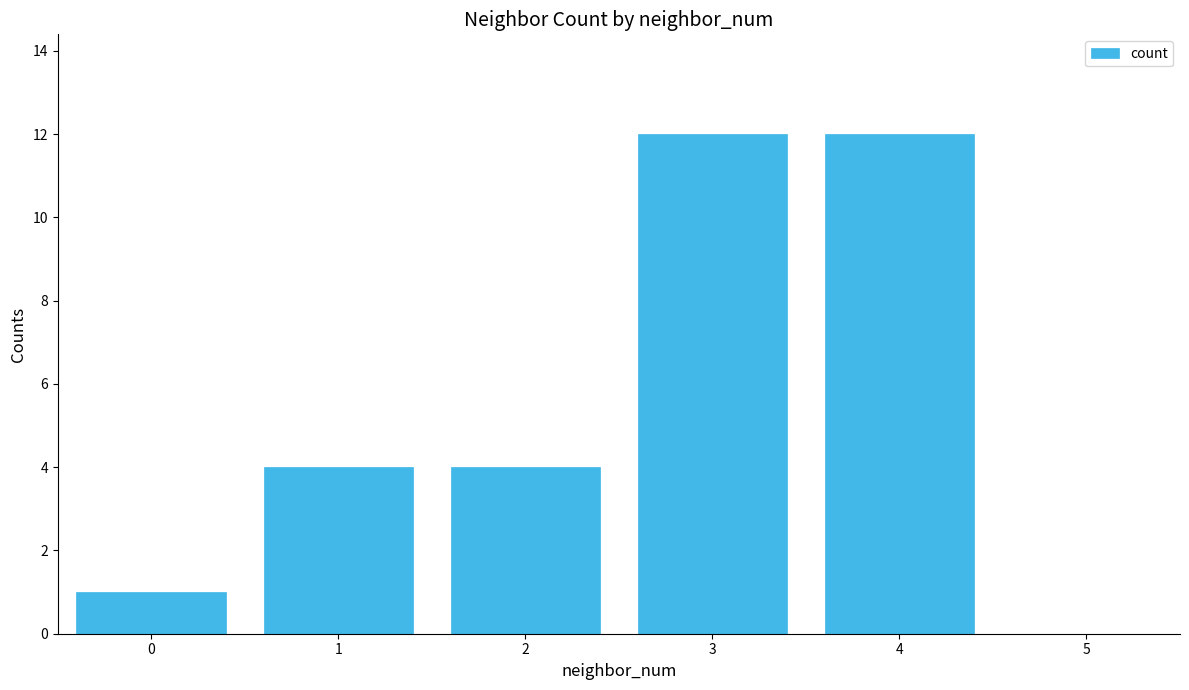

What is the sum of all values?

33